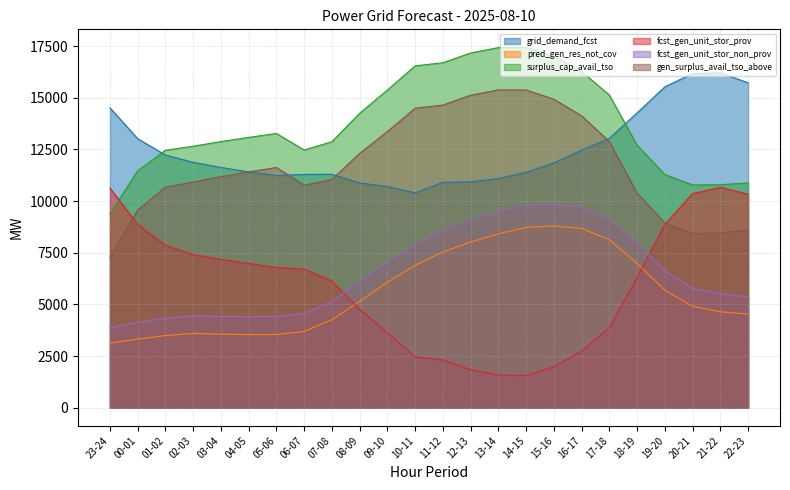

How many distinct data groups are displayed?

6